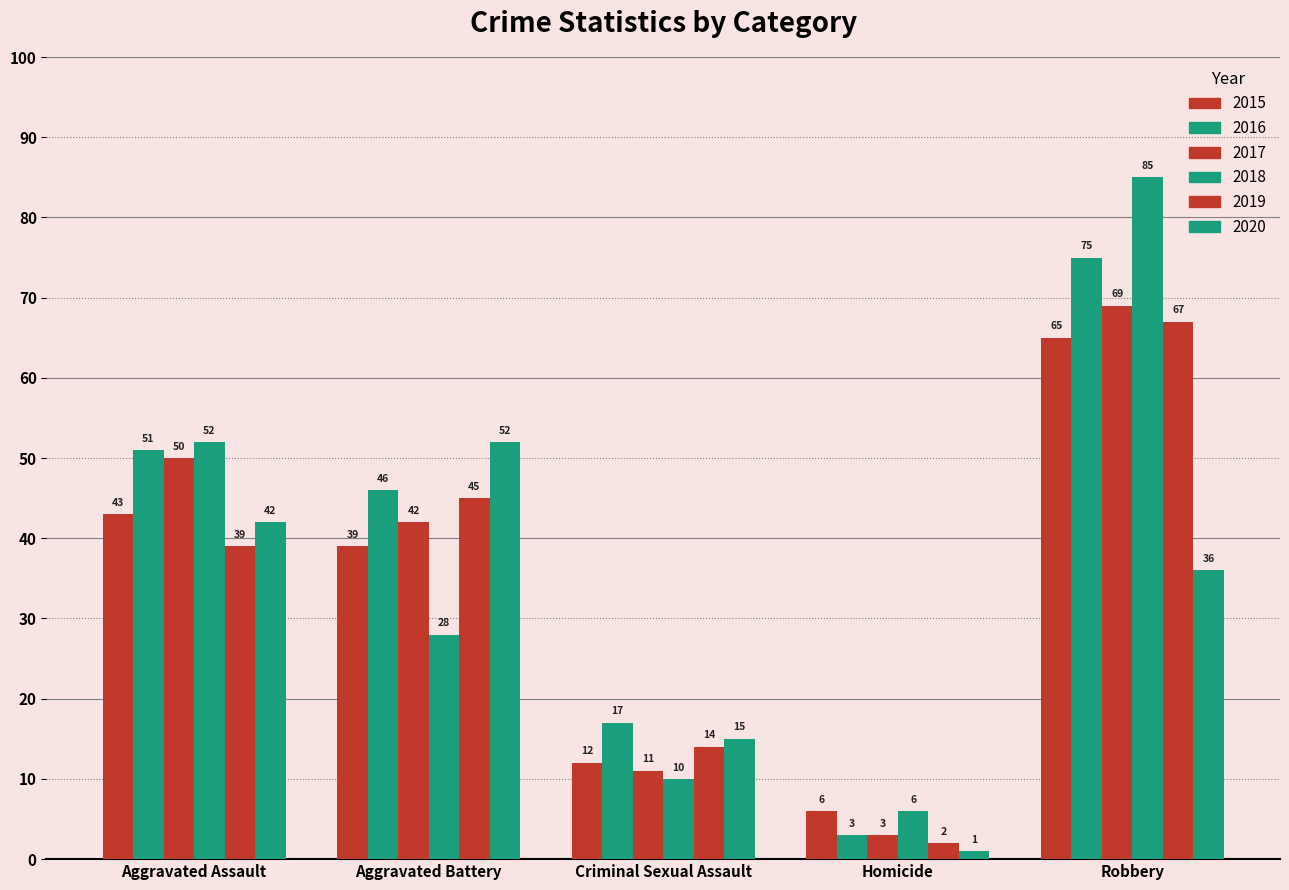

Reading right to left, what are all the values shown in this chart?

2015: 65	6	12	39	43
2016: 75	3	17	46	51
2017: 69	3	11	42	50
2018: 85	6	10	28	52
2019: 67	2	14	45	39
2020: 36	1	15	52	42